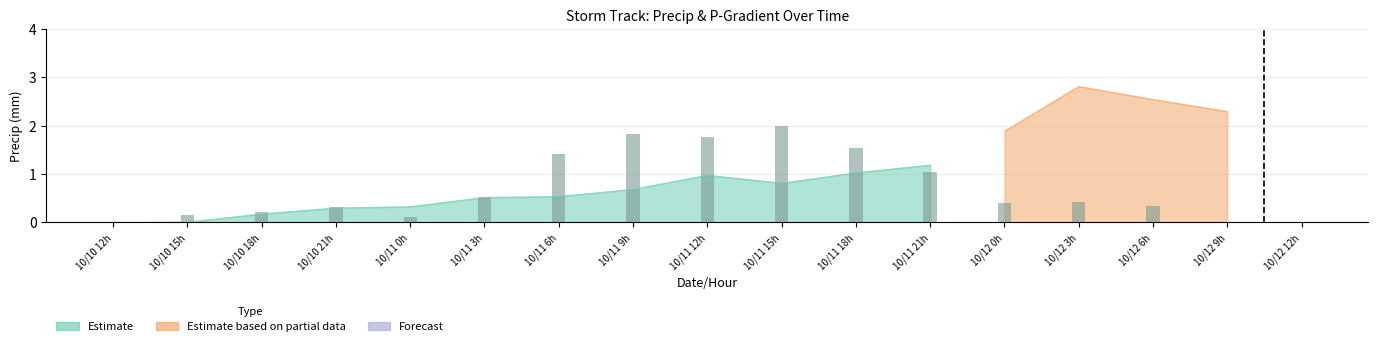

Are the bars grouped side by side (vs. stacked)?

No